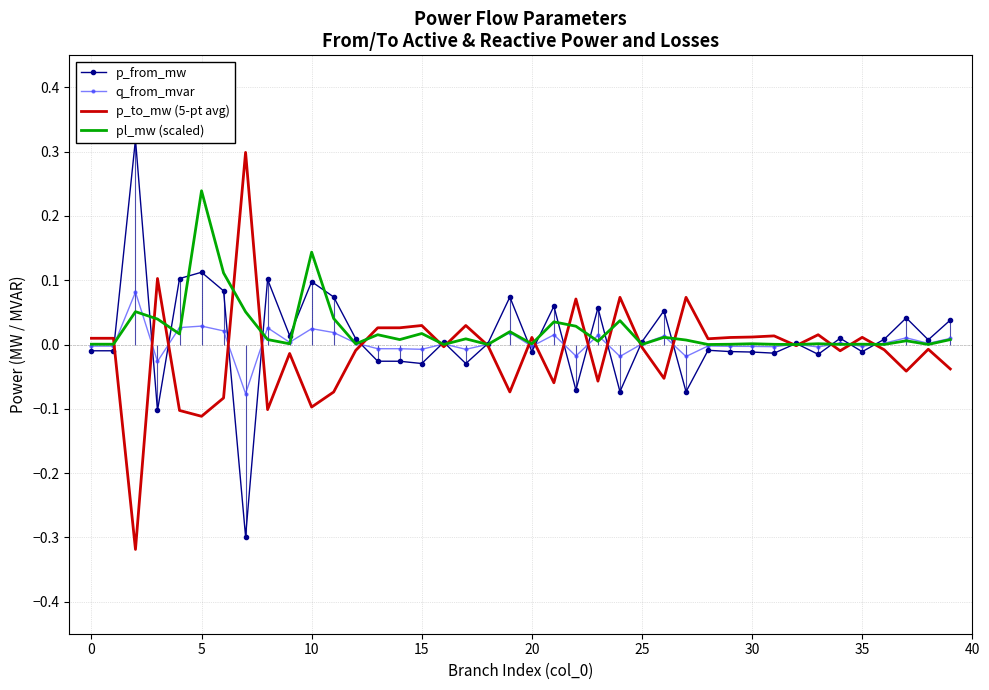

The q_from_mvar series shows -0.0 at 0. True or false?

False